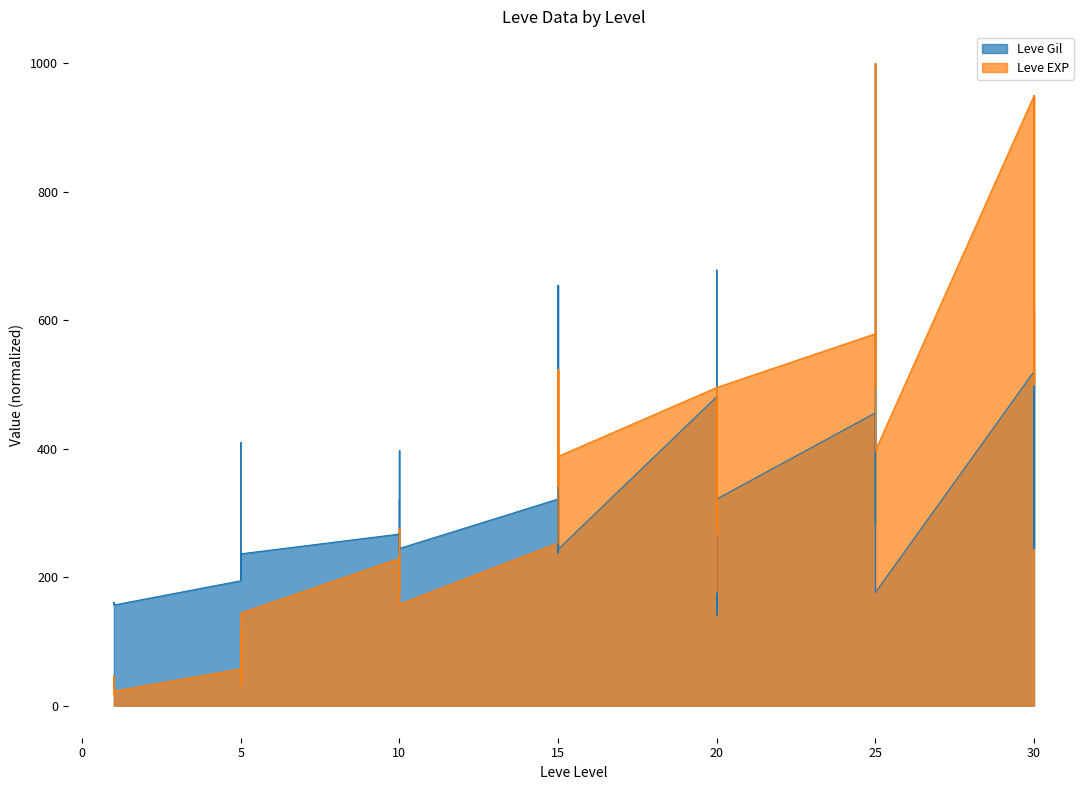

Where do Leve Gil and Leve EXP first cross each other?

15 and 15